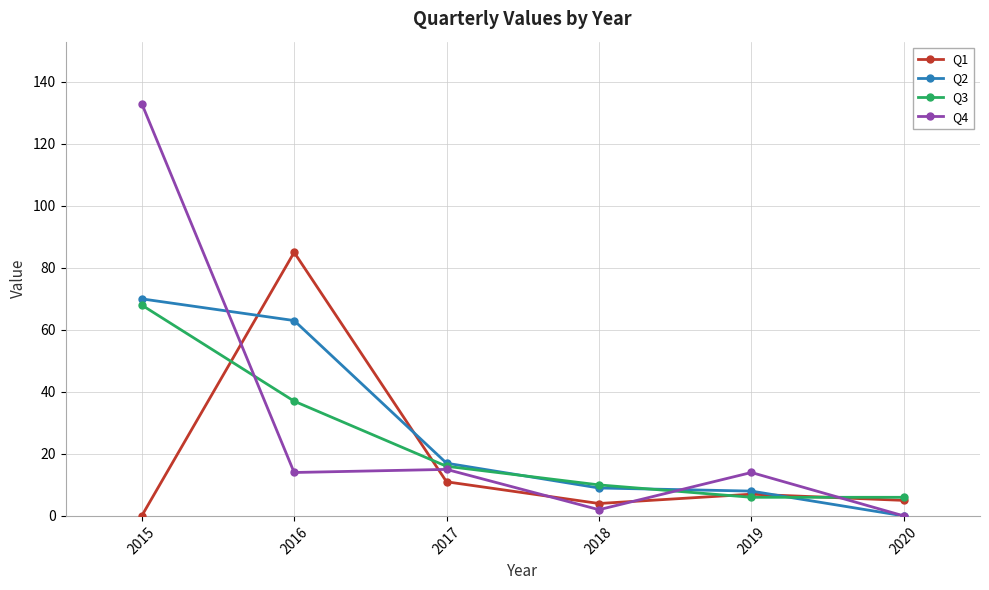

What is the sum of all Q3 values?

143